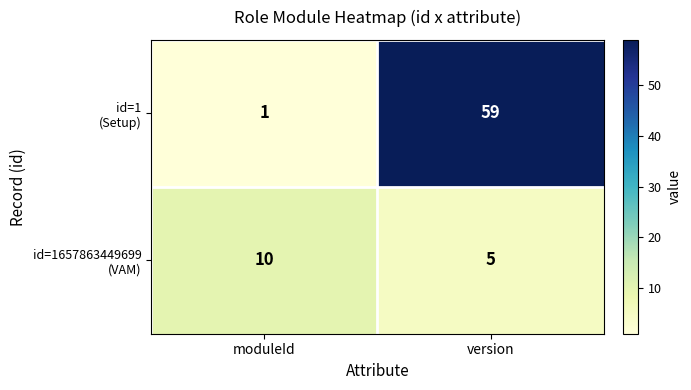

What is the difference between the highest and lowest values at moduleId?

9